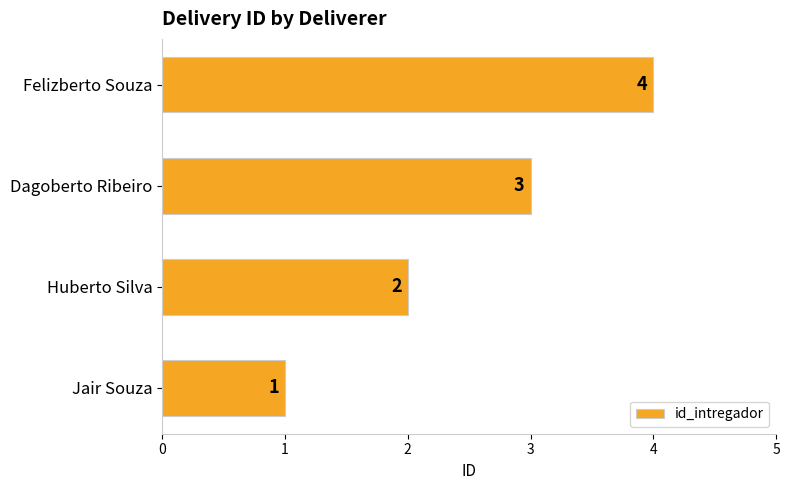

Approximately how many times larger is the value at Felizberto Souza compared to Jair Souza?

4.0